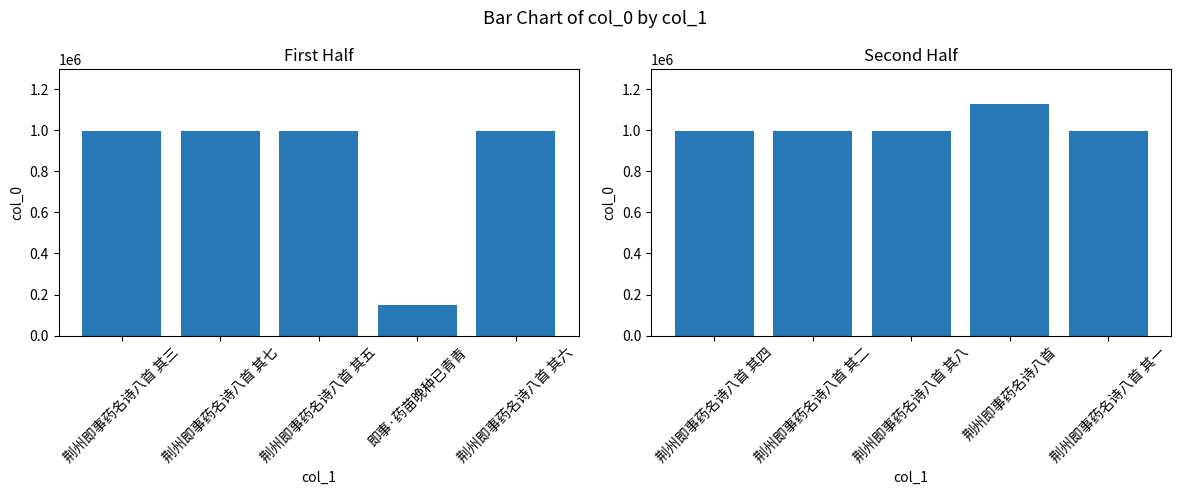

Which series has the largest total across all categories?

col_0 (second half)